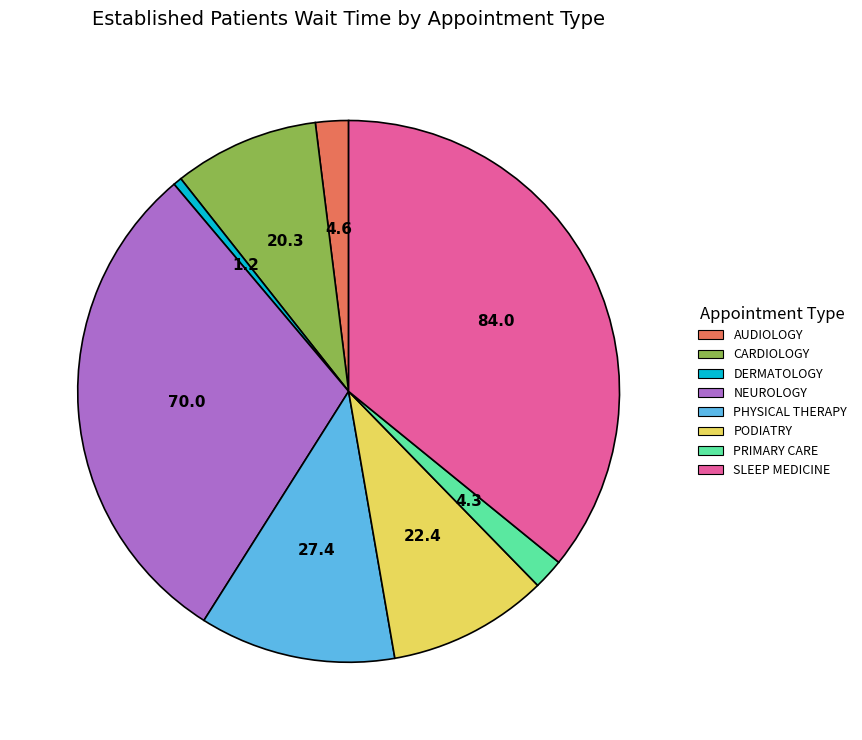

Between DERMATOLOGY and AUDIOLOGY, which is larger?

AUDIOLOGY